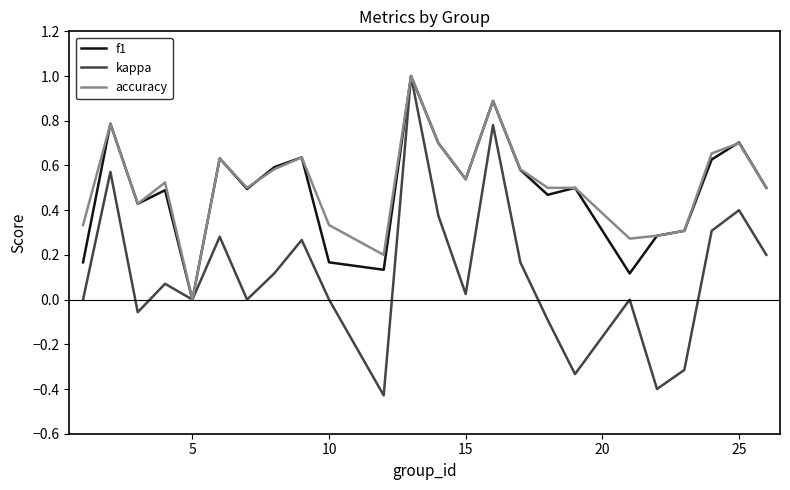

Which series has the largest range (max minus min)?

kappa